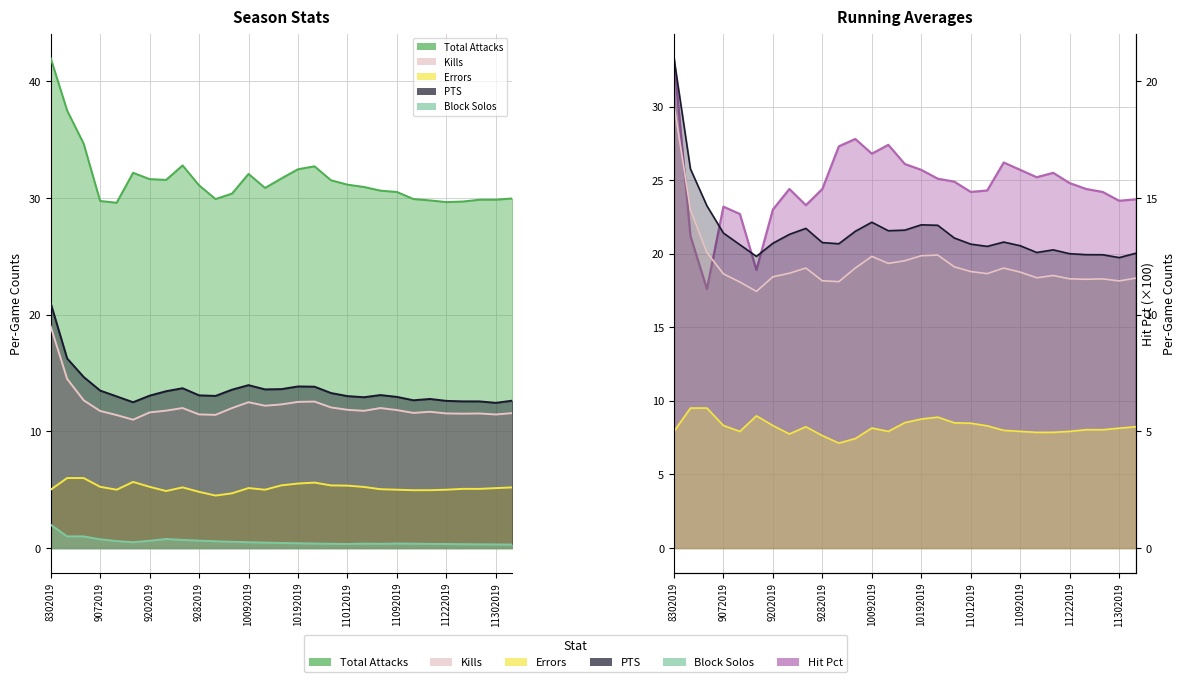

Is the value of Kills at 10182019 greater than the value of Total Attacks at 9212019?

No